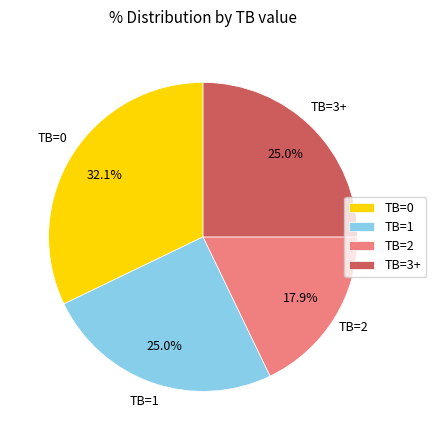

What is the smallest slice in the pie chart?

TB=2